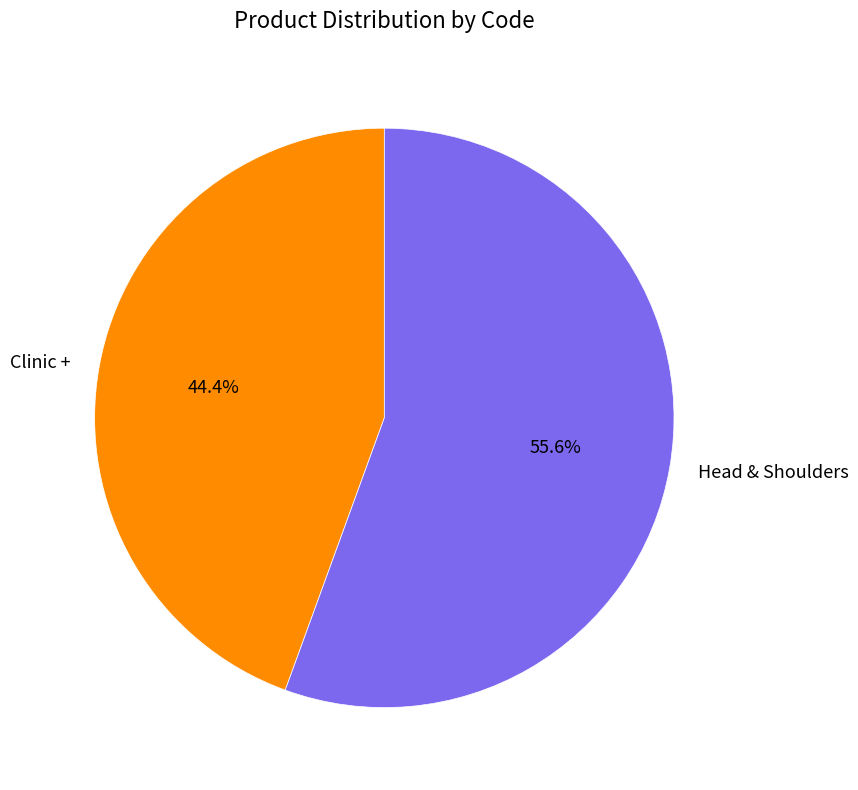

What is the largest slice in the pie chart?

Head & Shoulders